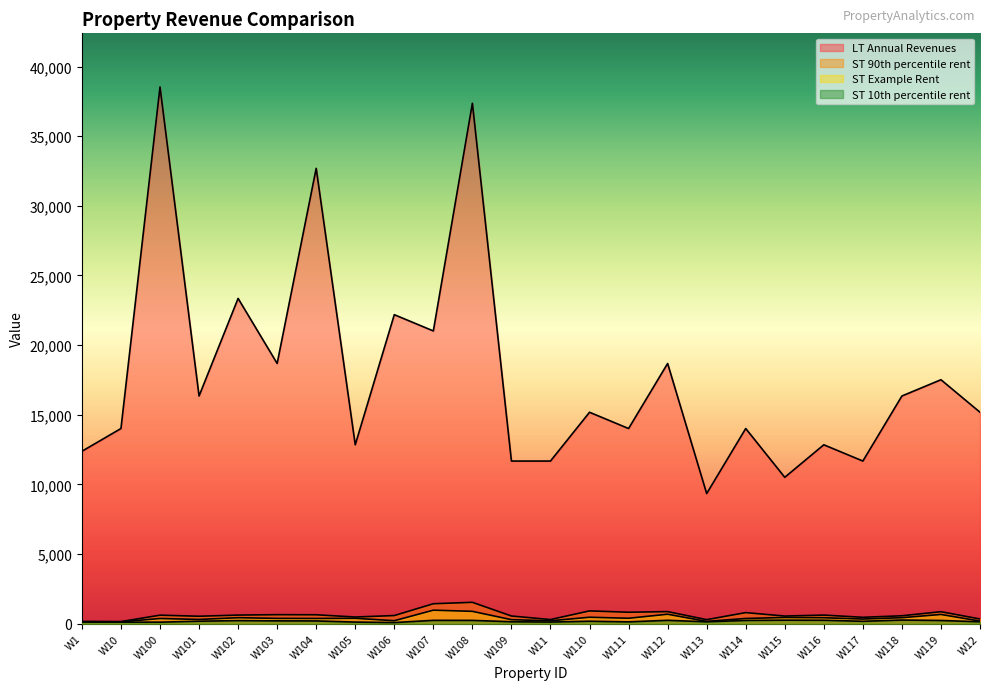

What is the sum of the ST Example Rent values at W104 and W117?

706.0